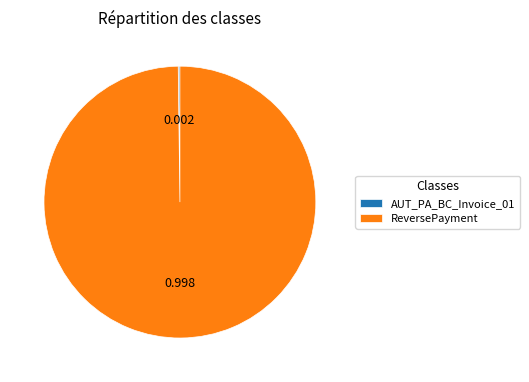

Which slice is the largest?

ReversePayment